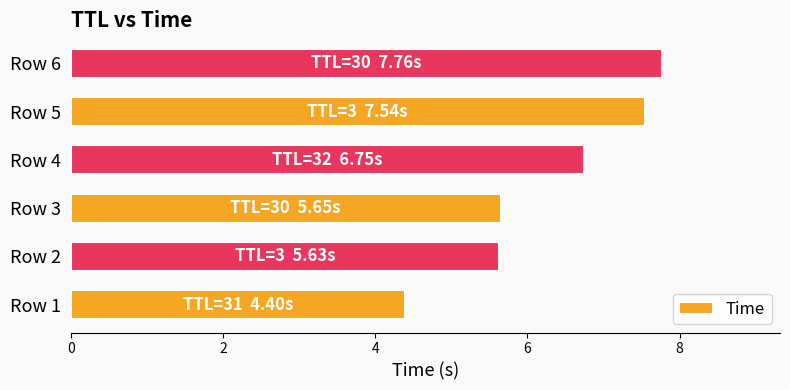

How many categories are shown in the chart?

6